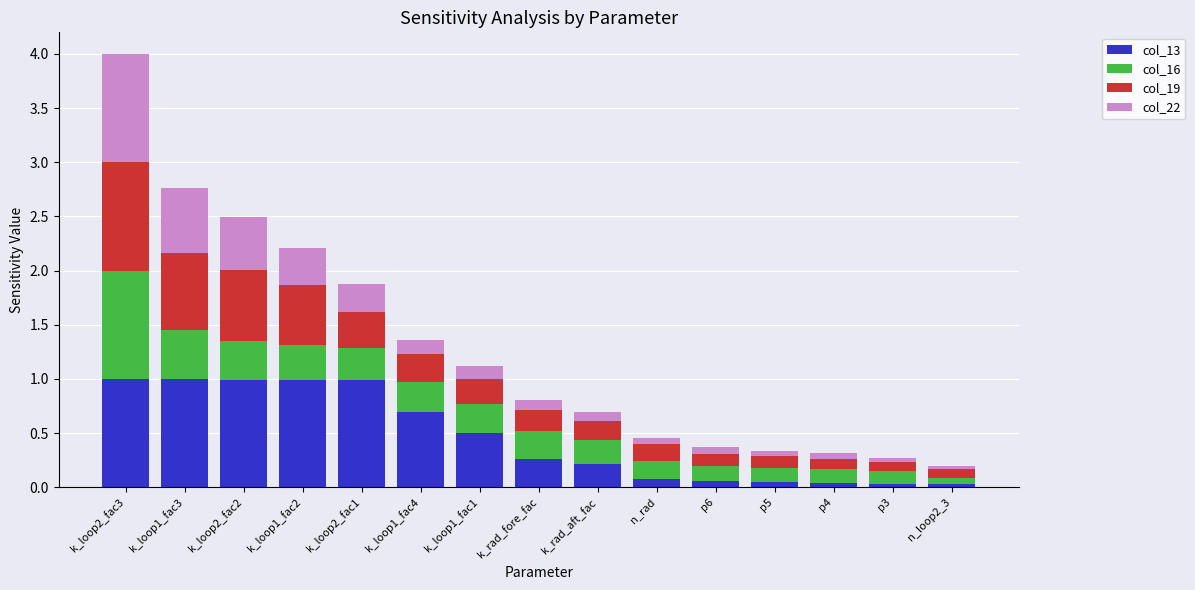

True or false: col_13 has a value of 0.5 at k_loop1_fac2.

False